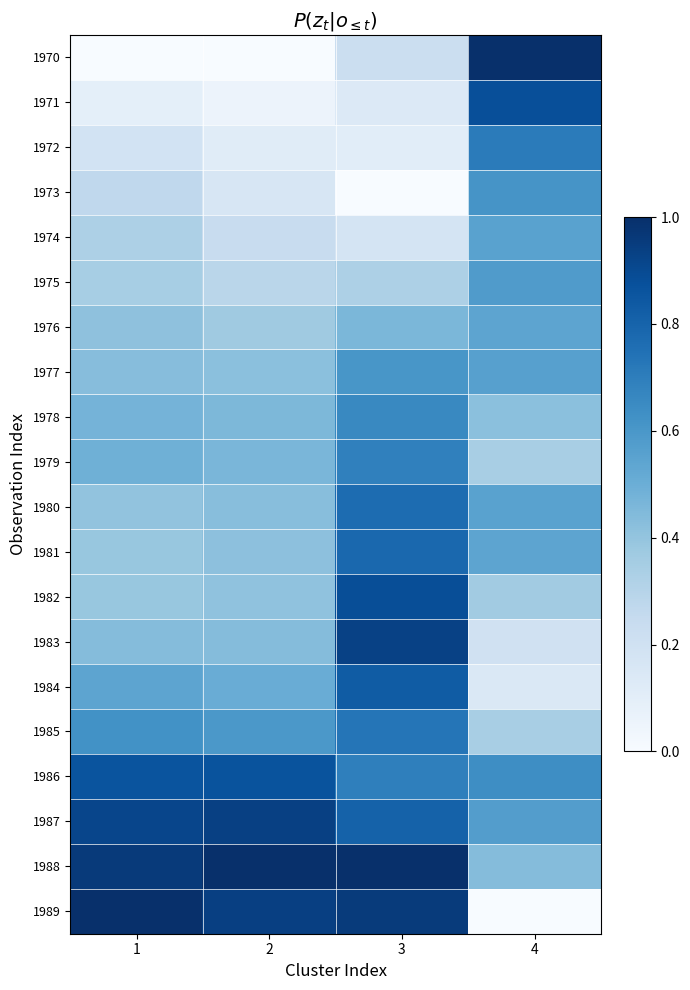

Reading left to right, list all the values displayed in this chart.

1970: 1=0.0	2=0.0	3=0.2	4=1.0
1971: 1=0.1	2=0.1	3=0.1	4=0.9
1972: 1=0.2	2=0.1	3=0.1	4=0.7
1973: 1=0.3	2=0.2	3=0.0	4=0.6
1974: 1=0.3	2=0.2	3=0.2	4=0.6
1975: 1=0.3	2=0.3	3=0.3	4=0.6
1976: 1=0.4	2=0.4	3=0.5	4=0.5
1977: 1=0.4	2=0.4	3=0.6	4=0.6
1978: 1=0.5	2=0.5	3=0.7	4=0.4
1979: 1=0.5	2=0.5	3=0.7	4=0.3
1980: 1=0.4	2=0.4	3=0.8	4=0.6
1981: 1=0.4	2=0.4	3=0.8	4=0.5
1982: 1=0.4	2=0.4	3=0.9	4=0.4
1983: 1=0.4	2=0.4	3=0.9	4=0.2
1984: 1=0.5	2=0.5	3=0.8	4=0.1
1985: 1=0.6	2=0.6	3=0.7	4=0.3
1986: 1=0.9	2=0.9	3=0.7	4=0.6
1987: 1=0.9	2=0.9	3=0.8	4=0.6
1988: 1=1.0	2=1.0	3=1.0	4=0.4
1989: 1=1.0	2=0.9	3=1.0	4=0.0